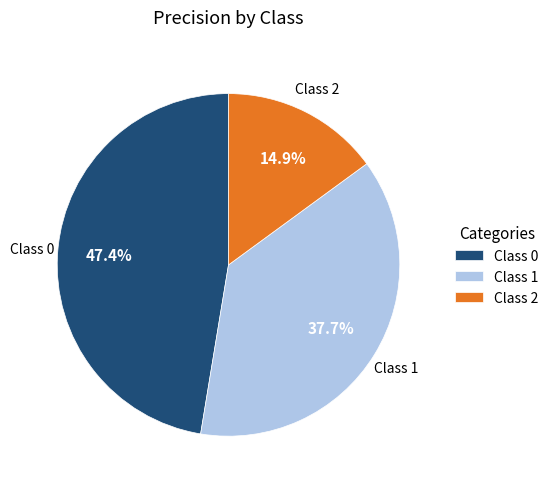

What percentage do Class 0 and Class 1 together represent?

85.1%